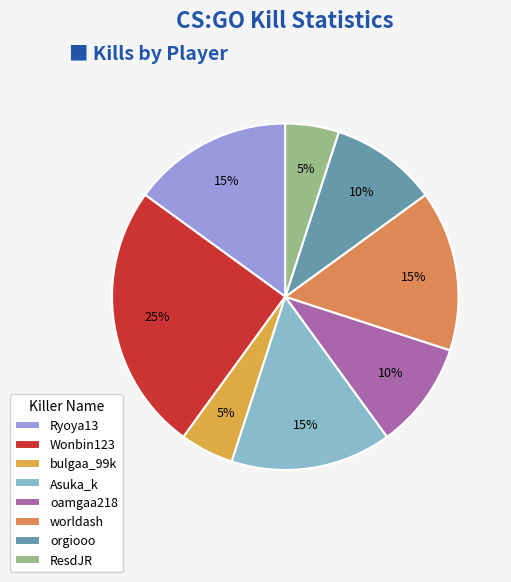

Is it true that ResdJR is 1% of the pie?

False